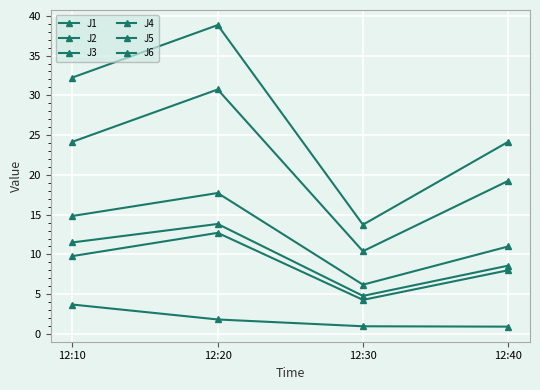

What is the greatest value displayed?

38.8